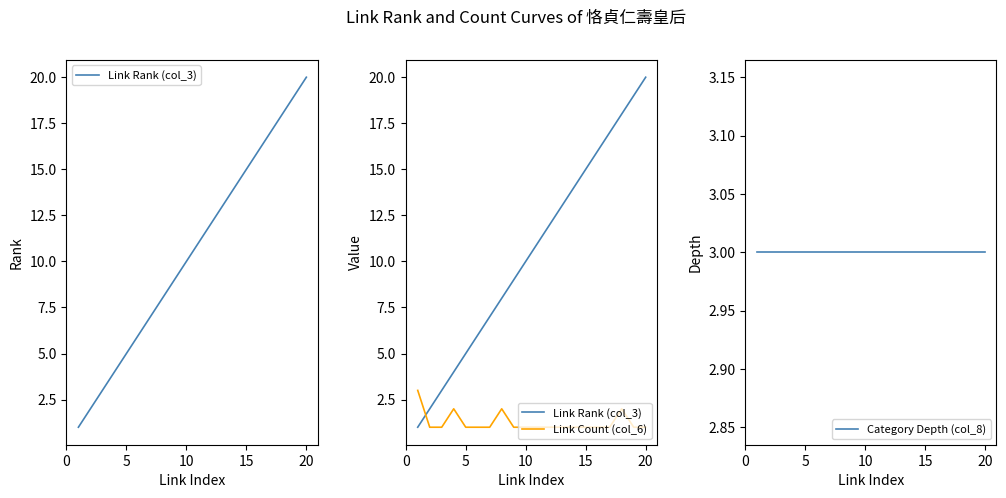

Reading right to left, extract all data points from this chart.

Link Rank (col_3): 20	19	18	17	16	15	14	13	12	11	10	9	8	7	6	5	4	3	2	1
Link Count (col_6): 1	1	2	1	1	1	1	1	1	1	1	1	2	1	1	1	2	1	1	3
Category Depth (col_8): 3	3	3	3	3	3	3	3	3	3	3	3	3	3	3	3	3	3	3	3